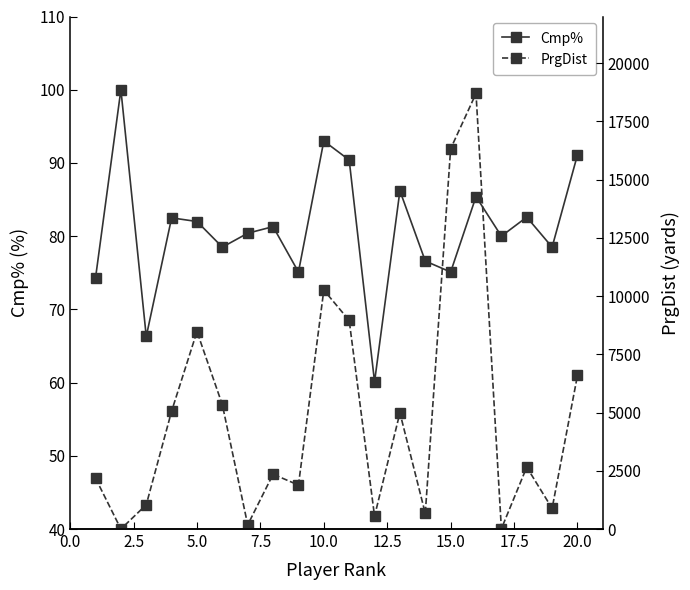

Which series has the widest spread of values?

PrgDist